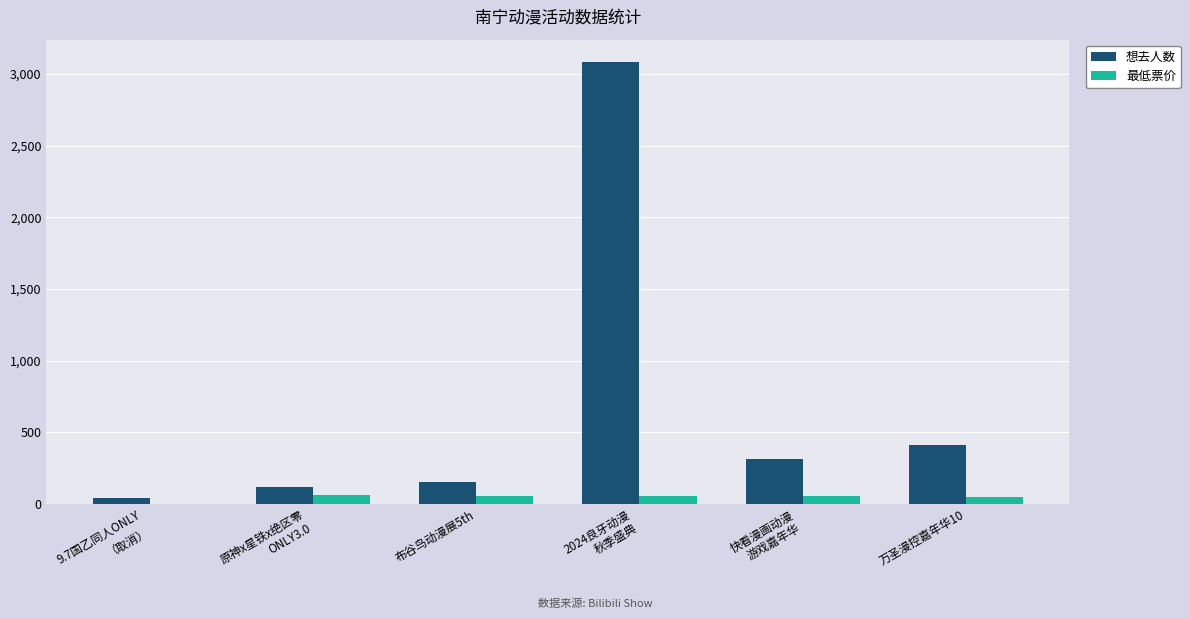

What is the sum of all 最低票价 values?

272